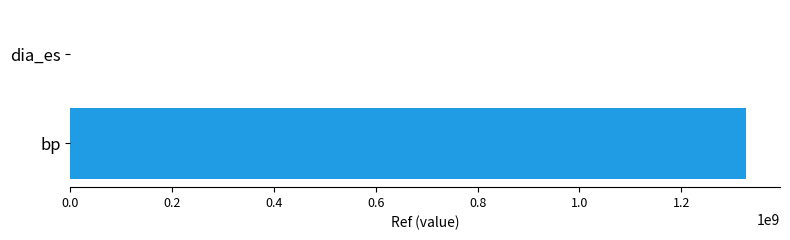

What is the sum of all values?

1327554477